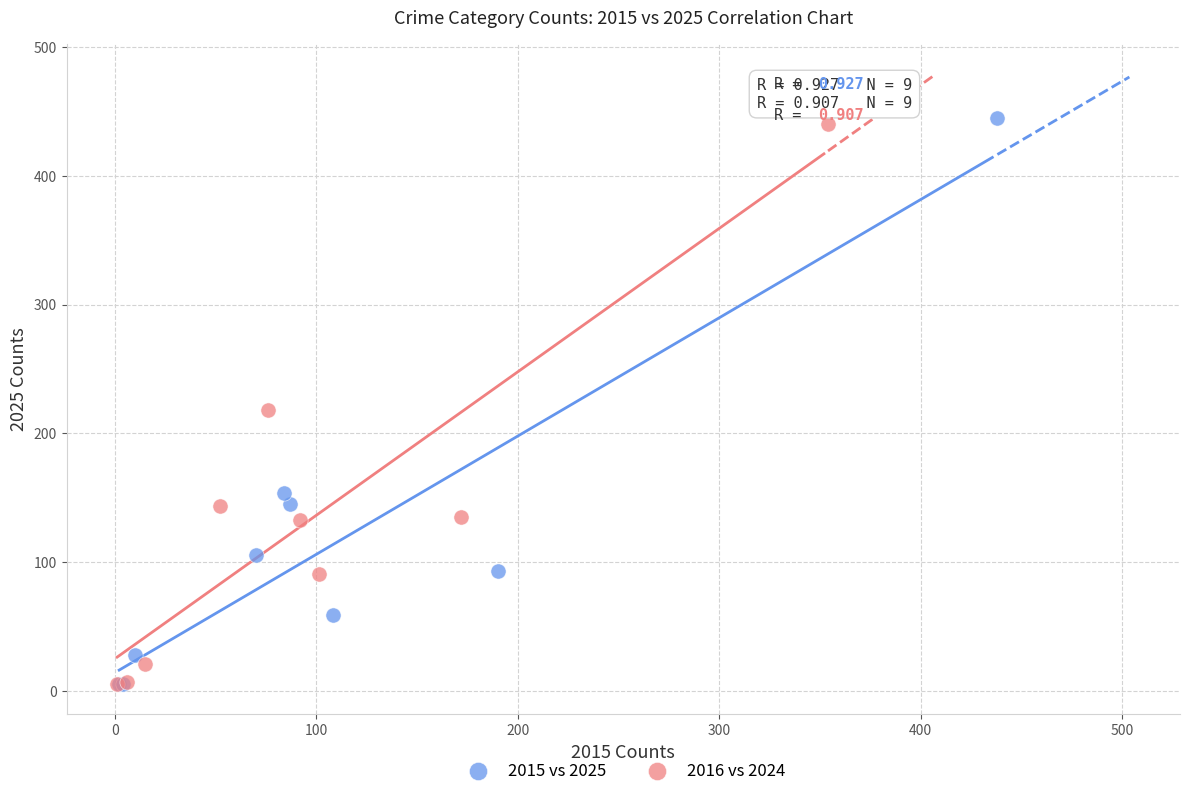

Which series has the largest Y range (max minus min)?

2015 vs 2025